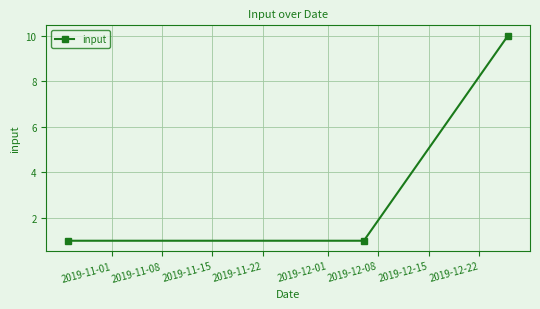

Reading left to right, extract all data points from this chart.

1	1	10